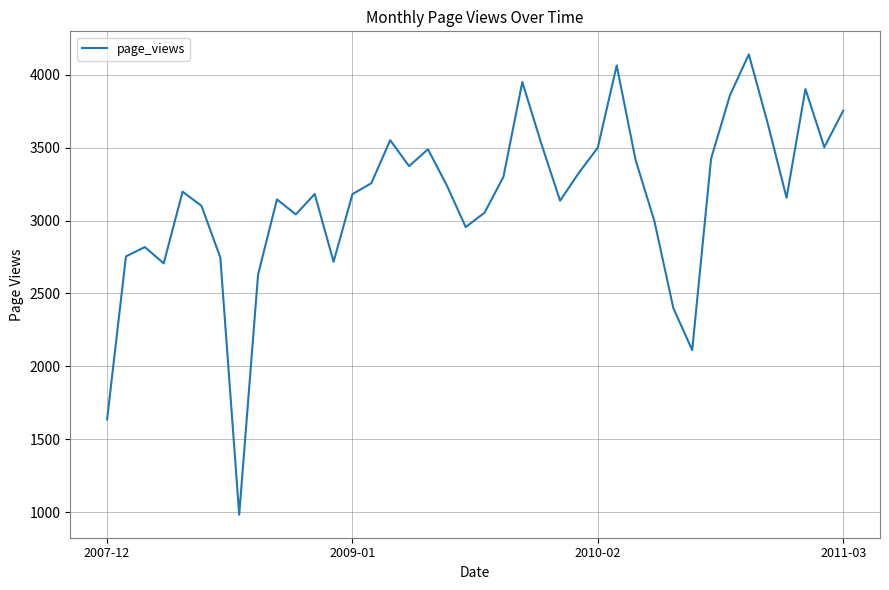

What is the difference between the maximum and minimum values?

3158